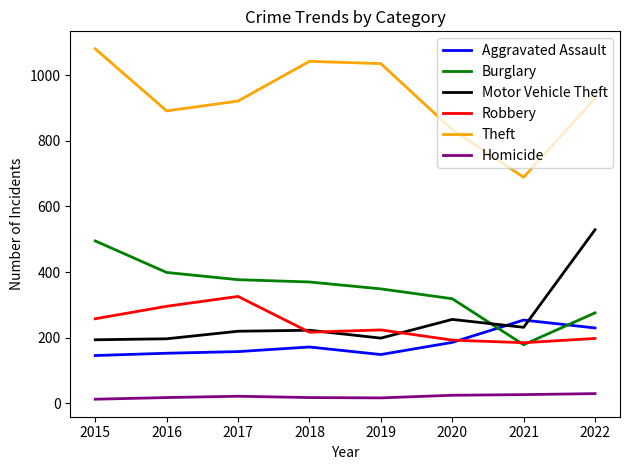

Which series has the largest total across all categories?

Theft